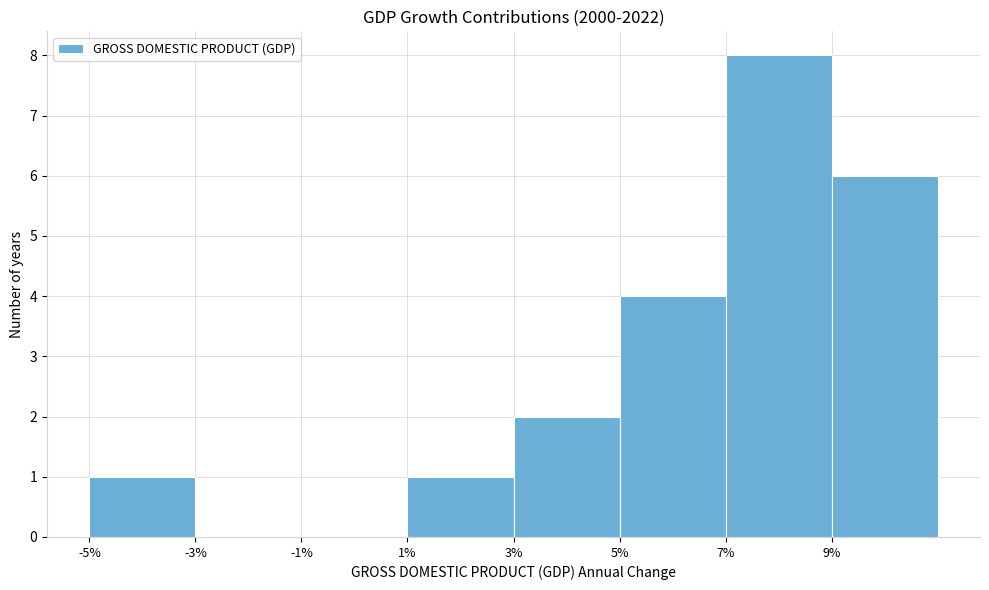

Over which range of the x-axis is the bar tallest?

7 to 9